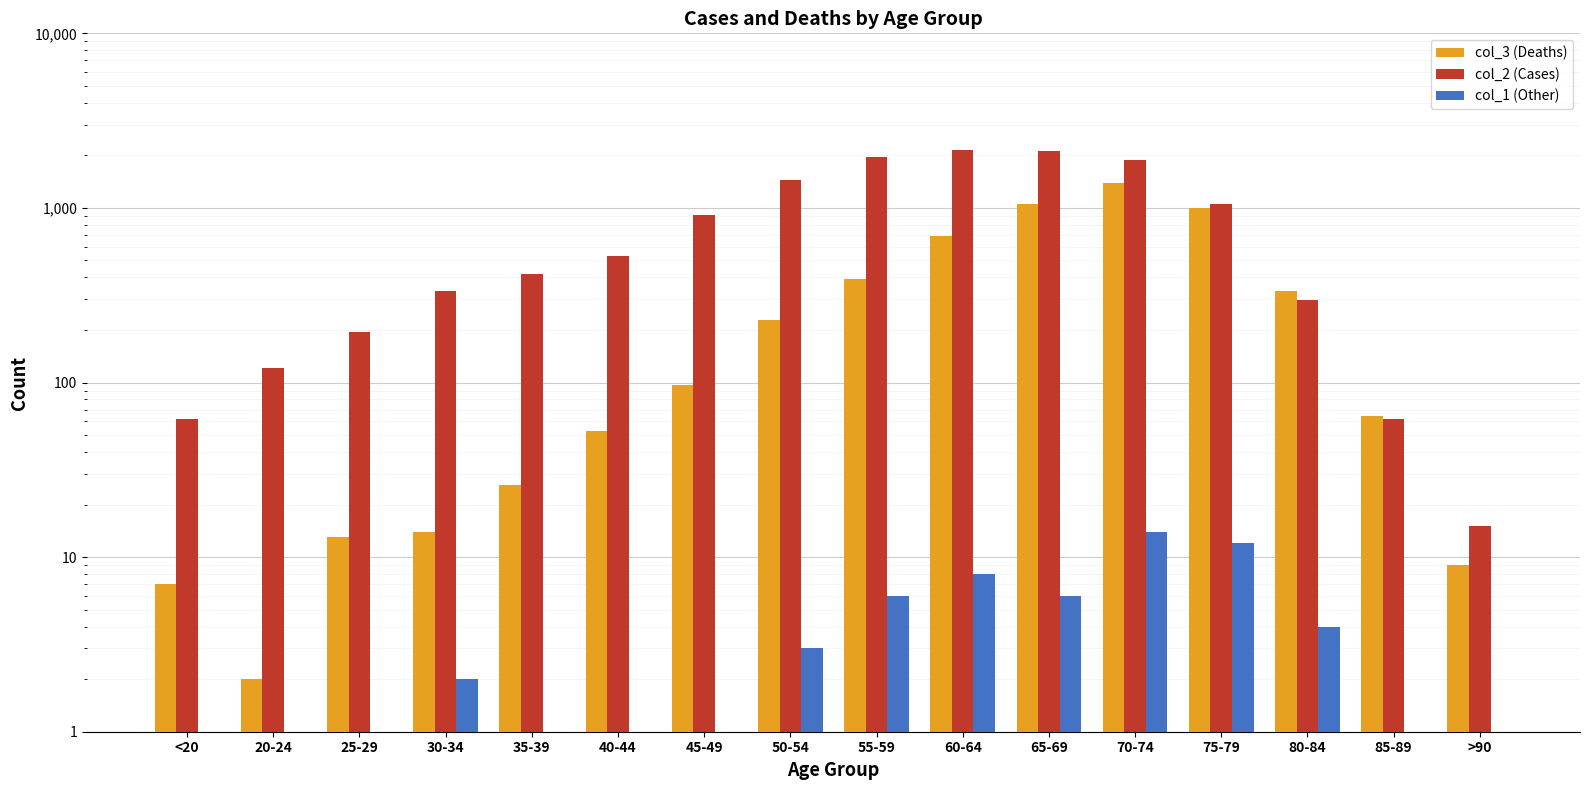

Which has a higher value, 80-84 or >90?

80-84